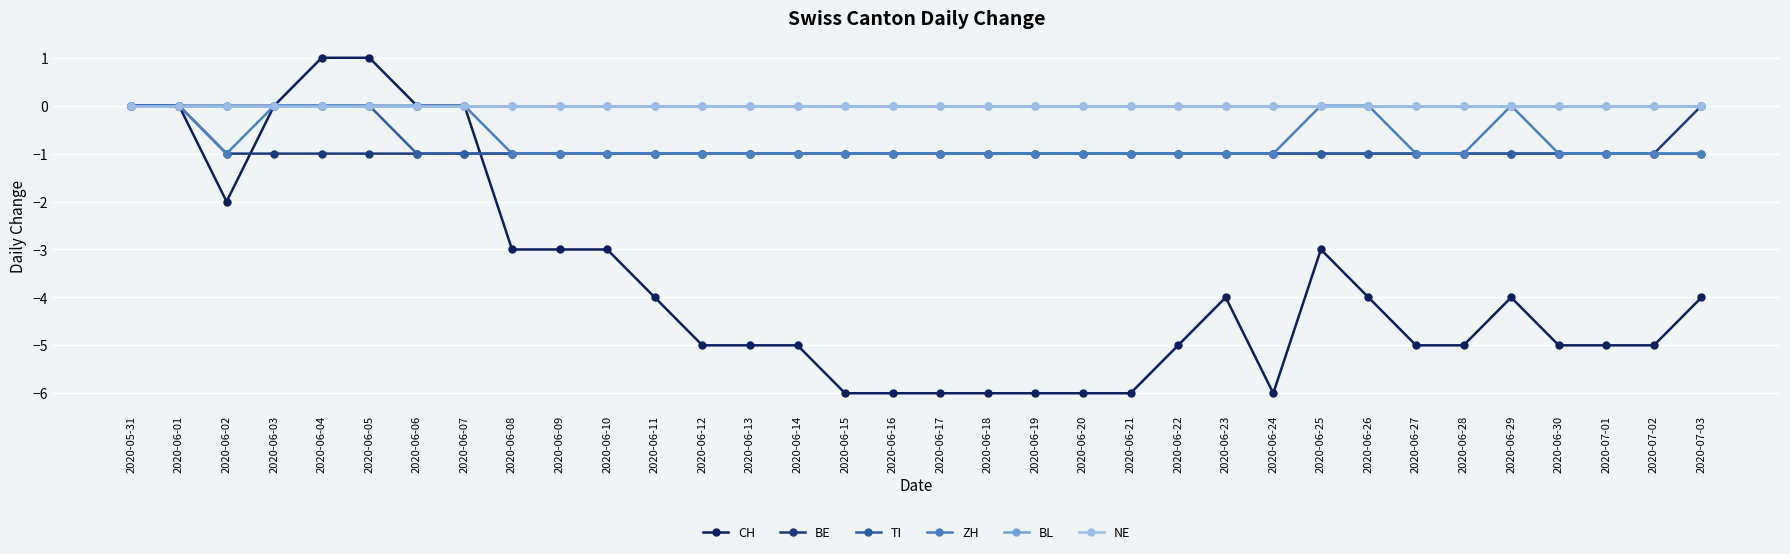

True or false: ZH has a value of -1 at 2020-07-02.

True